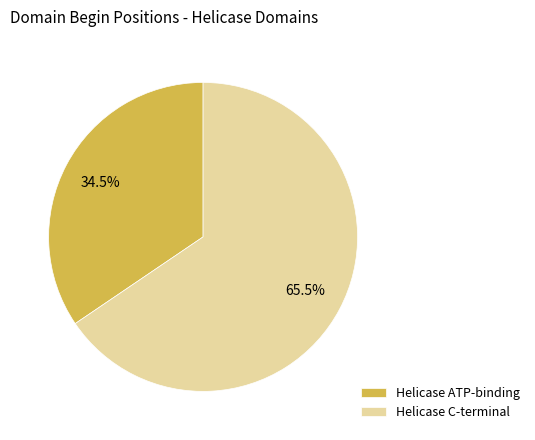

Which category has the smallest portion of the pie?

Helicase ATP-binding